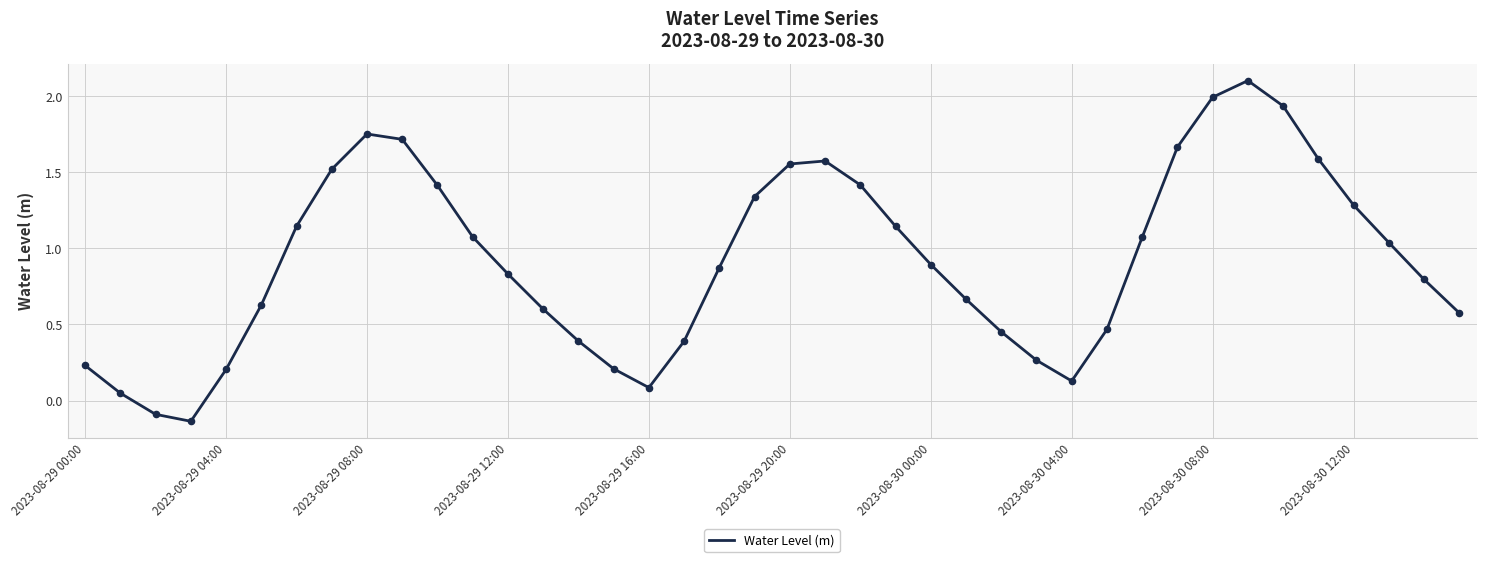

What is the difference between the maximum and minimum values?

2.2